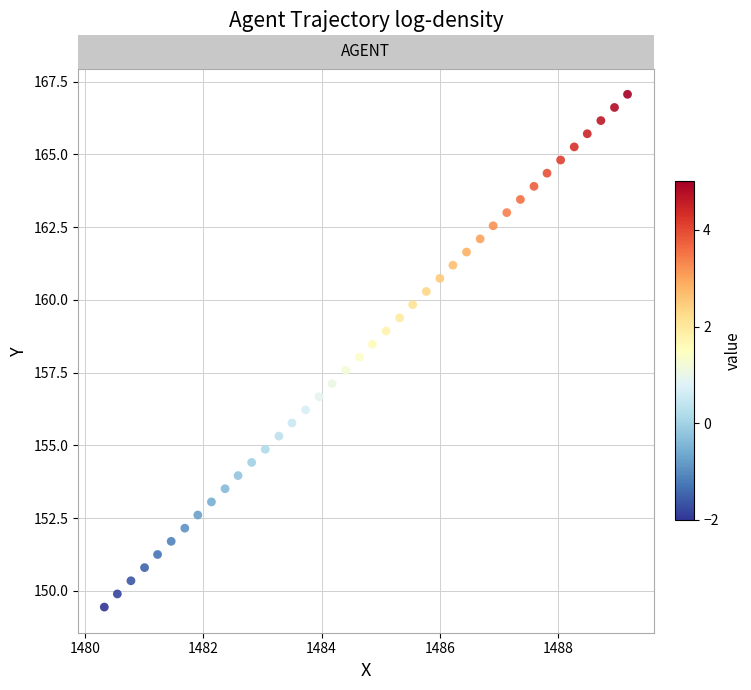

What is the range of X values (max minus min)?

8.8